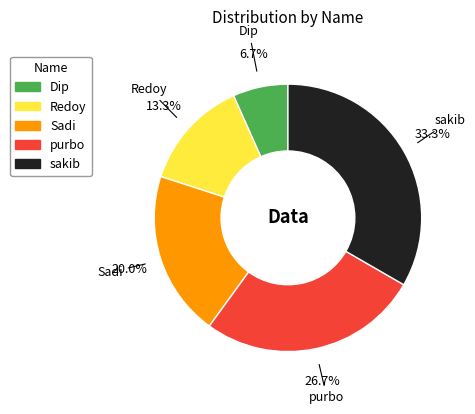

What is the ratio of the value at Sadi to the value at sakib?

0.6